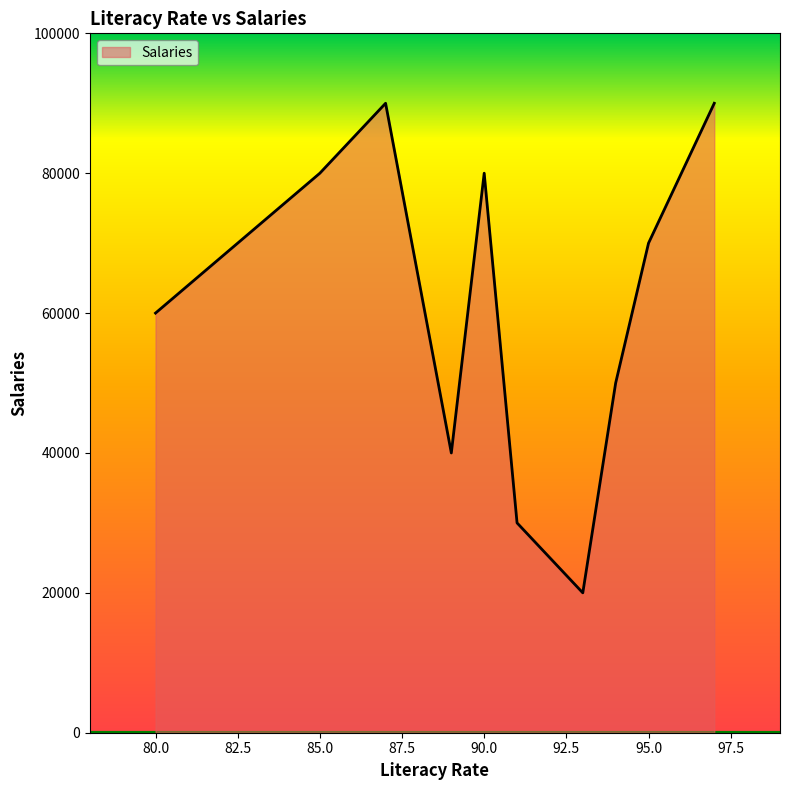

What is the greatest value displayed?

90000